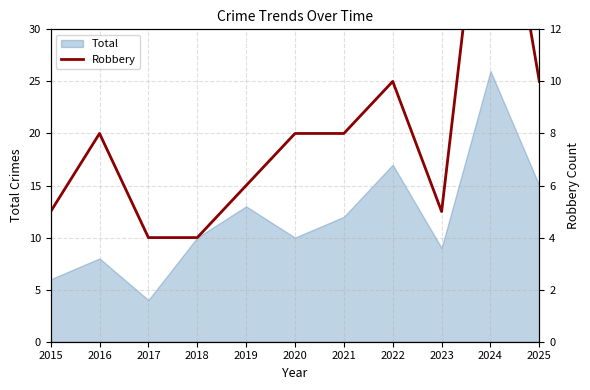

What is the value of the 3rd point from the left?

4